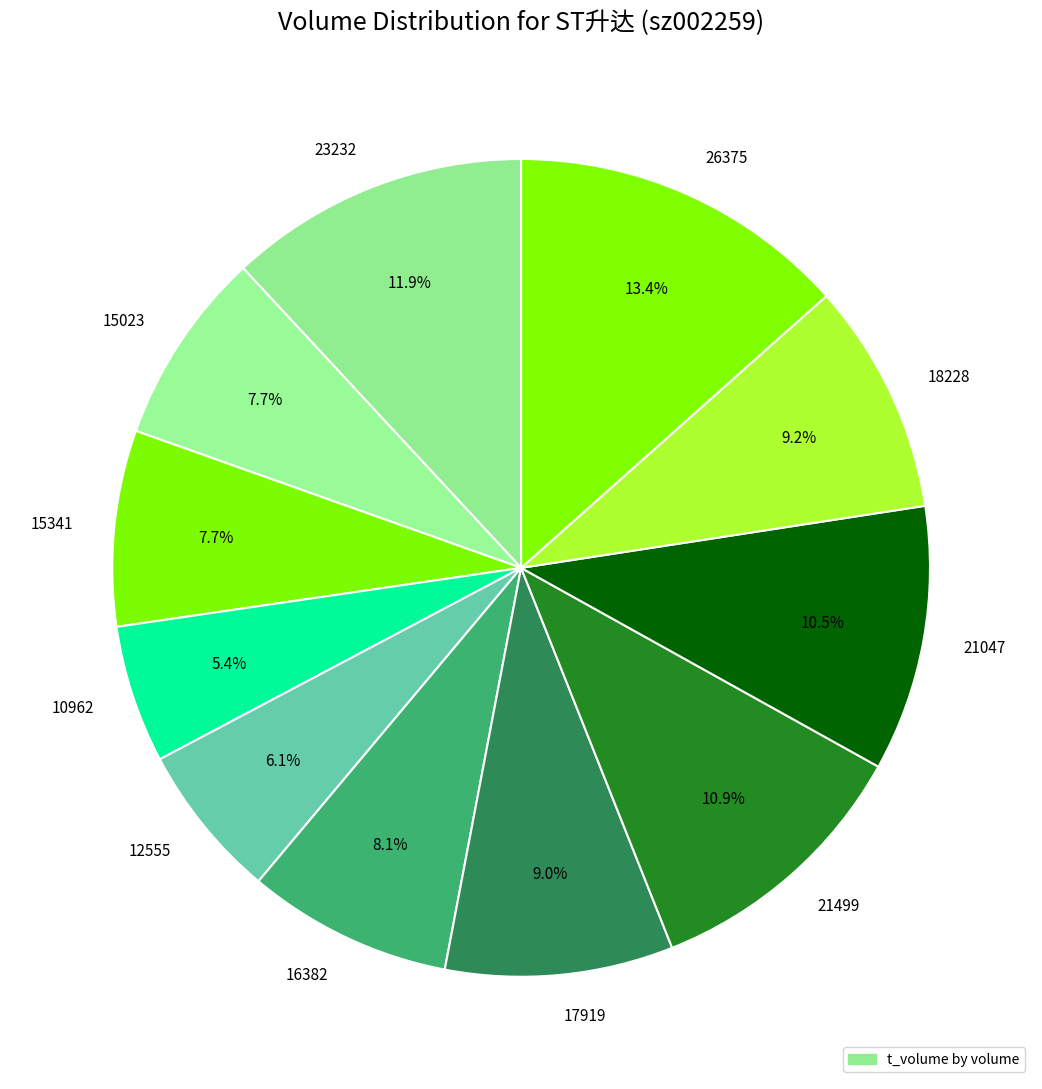

Does any single category account for the majority?

No